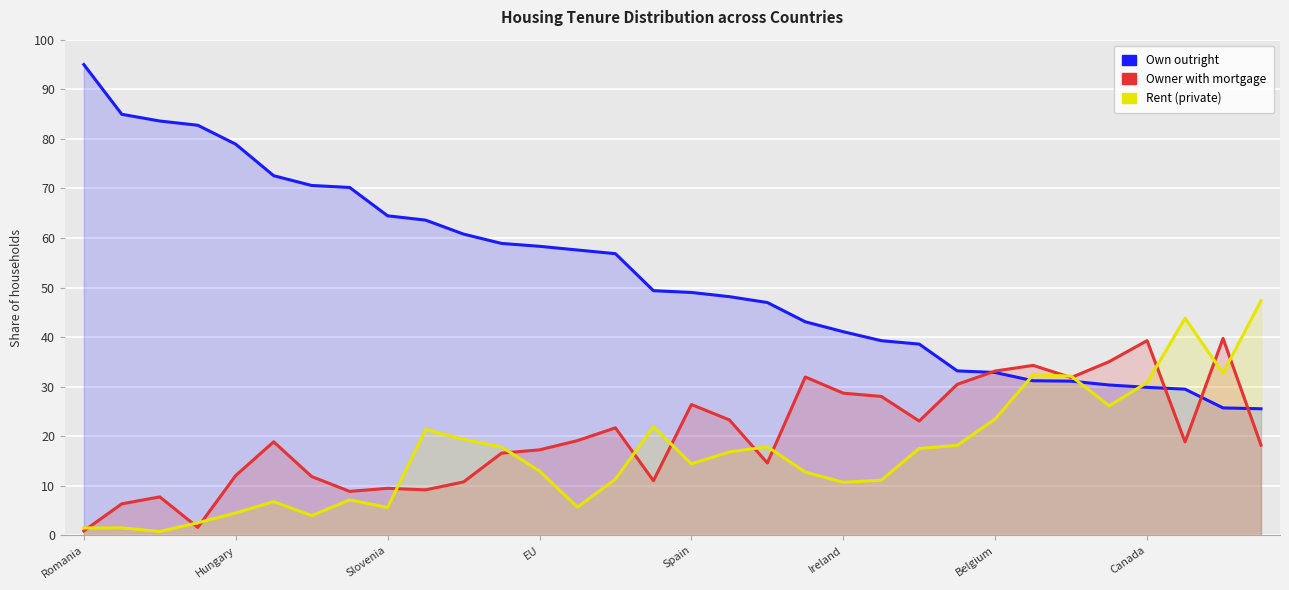

What is the average value of the Owner with mortgage series?

20.0